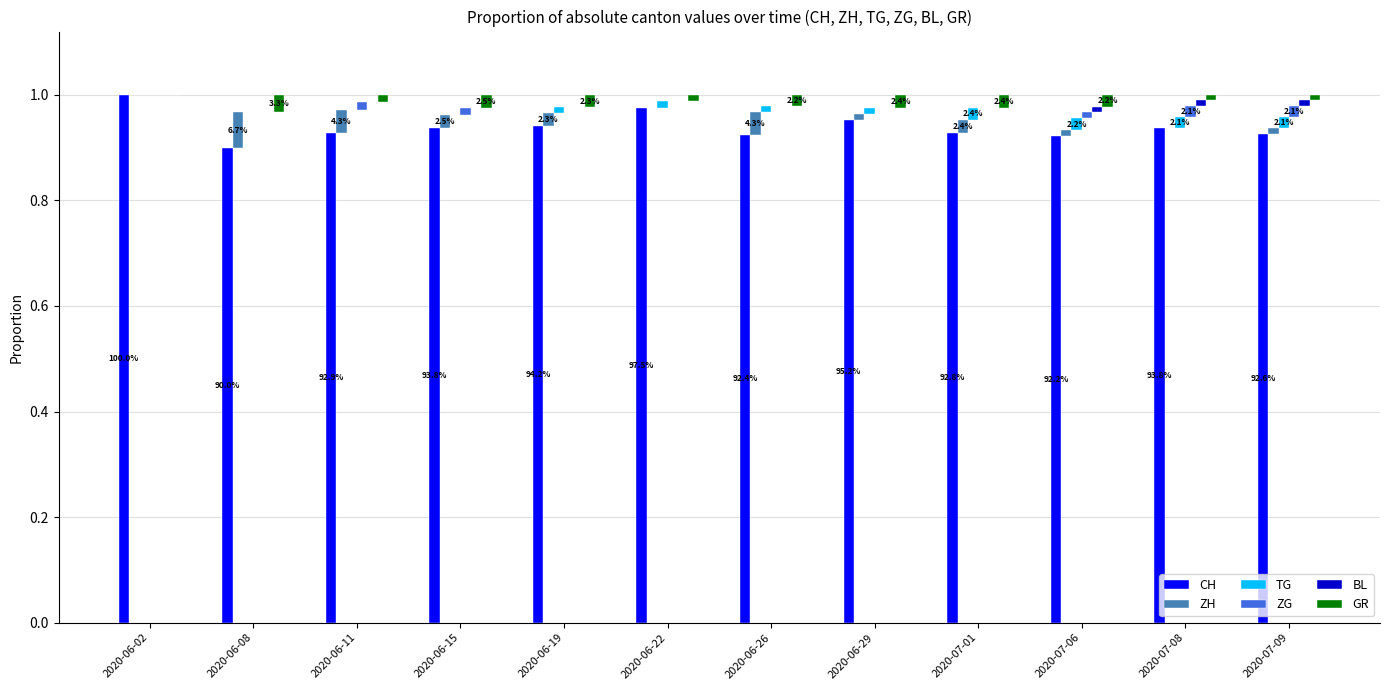

What is the spread (max minus min) of values at 2020-06-19?

0.9